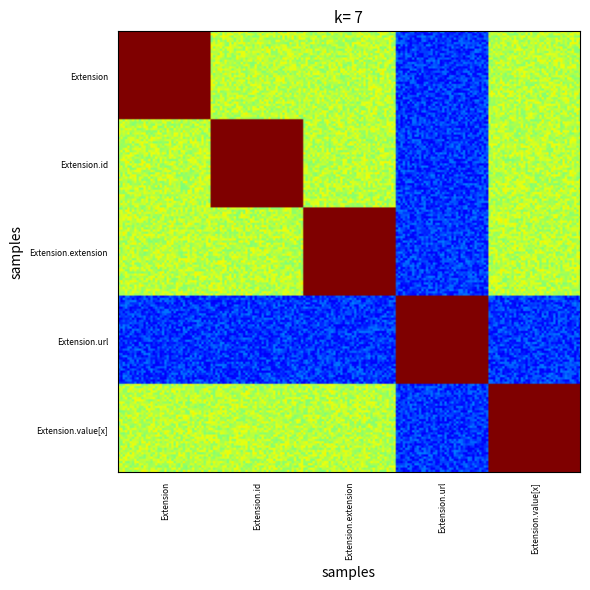

Which category has the lowest value across all series?

Extension